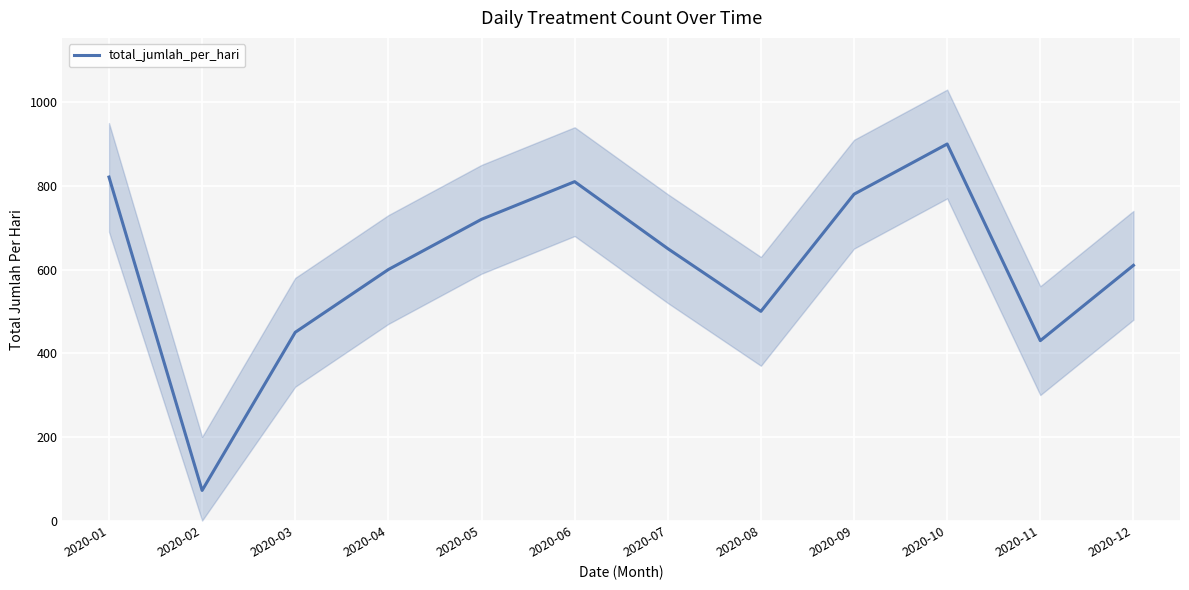

What is the difference between the second highest and minimum values?

749